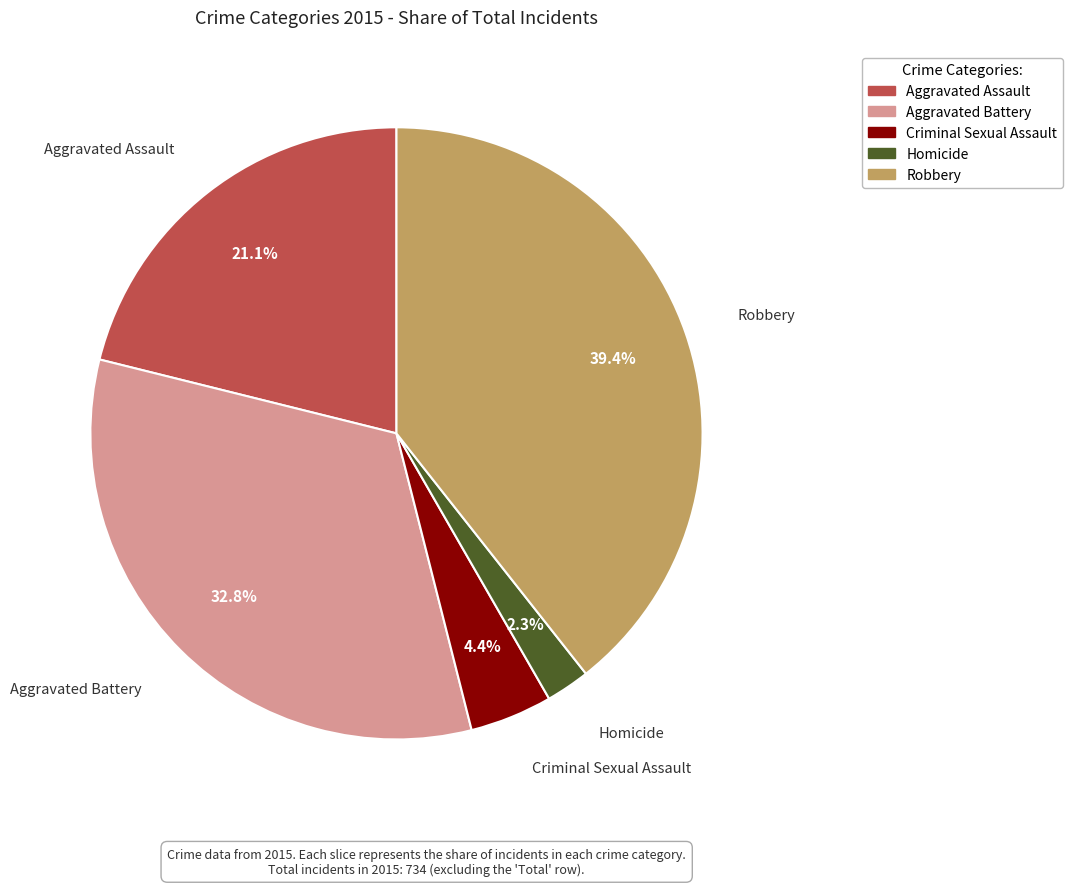

Which has a higher value, Aggravated Battery or Aggravated Assault?

Aggravated Battery